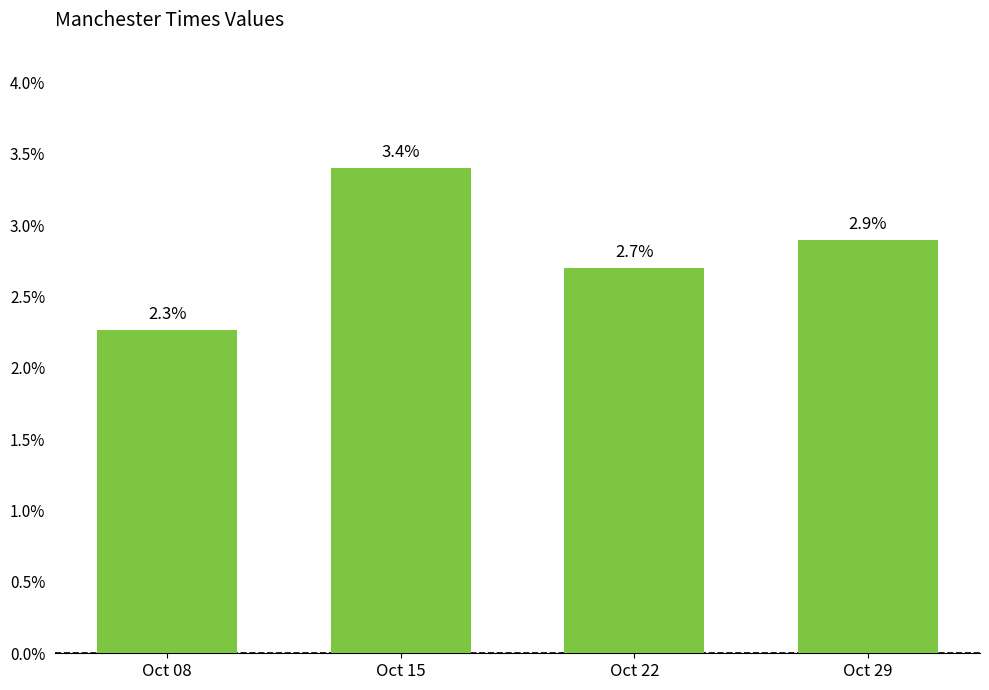

Are the bars horizontal?

No